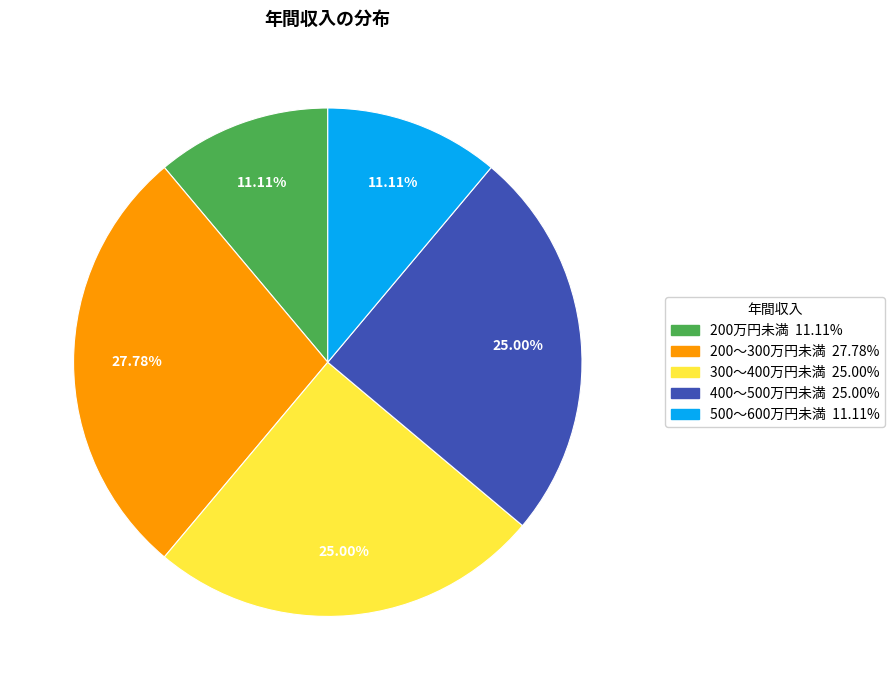

Is 500～600万円未満 the majority of the pie?

No